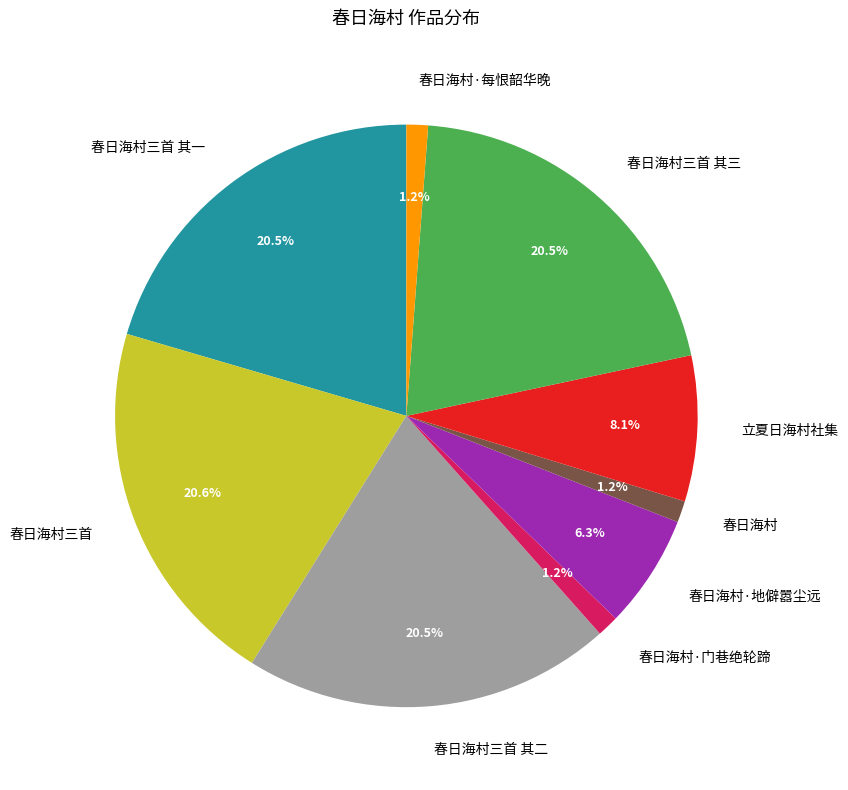

What percentage is the 春日海村·地僻嚣尘远 slice, to the nearest percent?

6%